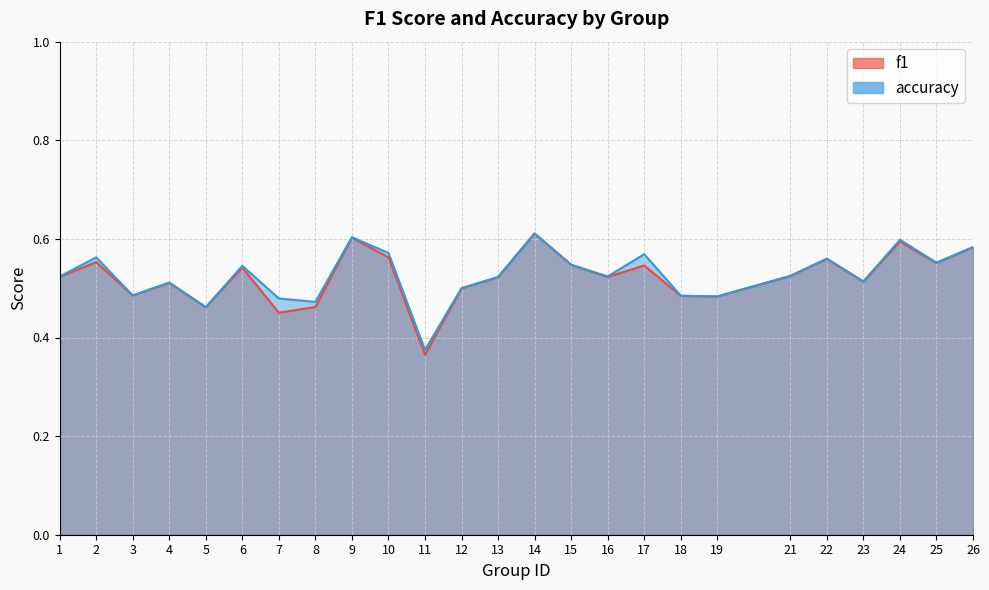

What is the value of the accuracy point at the 15th from the left?

0.5